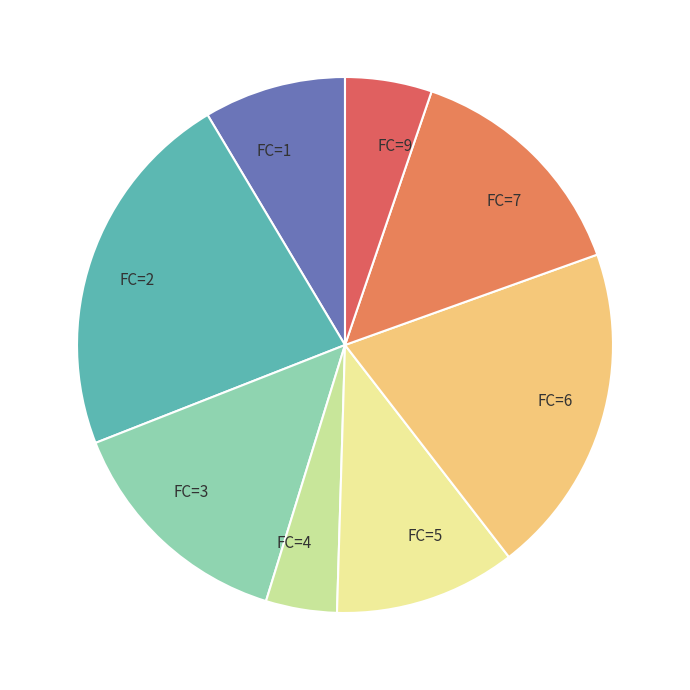

Approximately how many times larger is the value at FC=5 compared to FC=1?

1.3